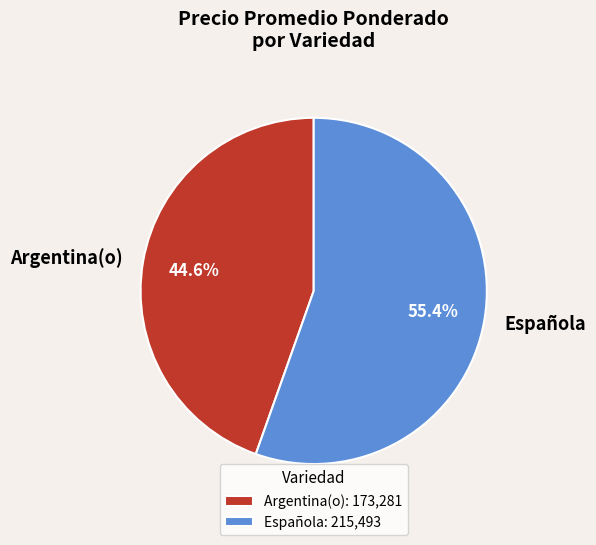

Is Argentina(o) the majority of the pie?

No